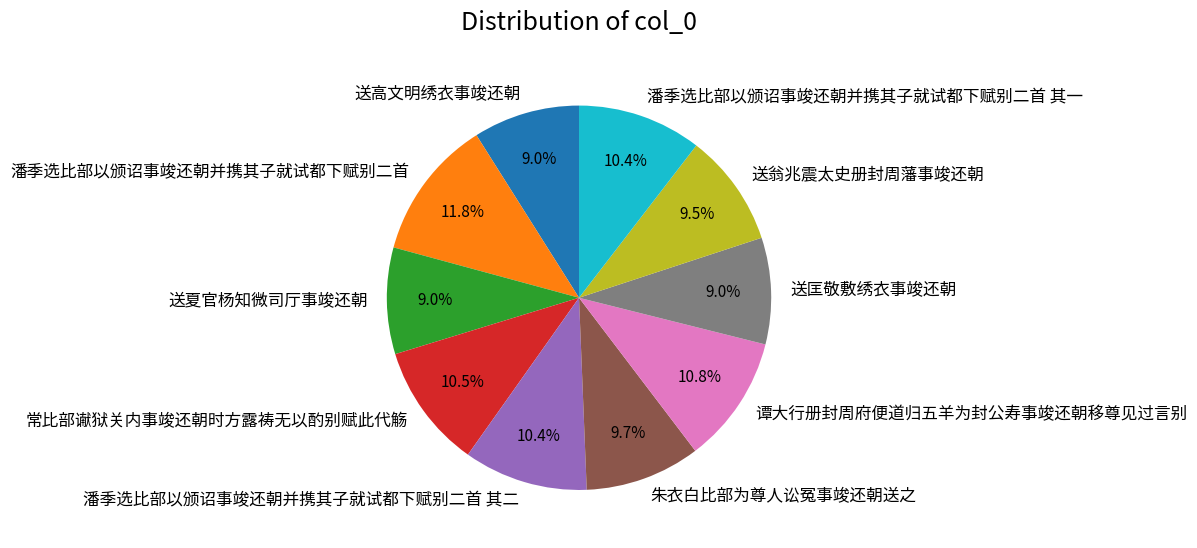

How many slices are in this pie chart?

10